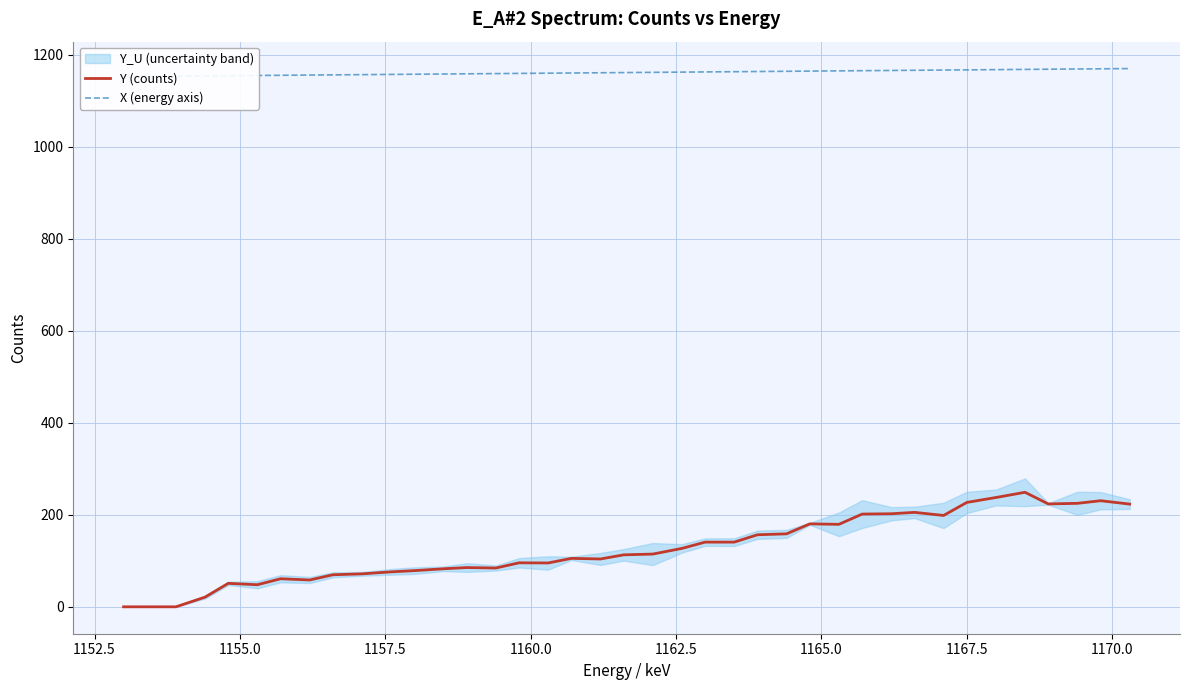

How many categories are shown in the chart?

39